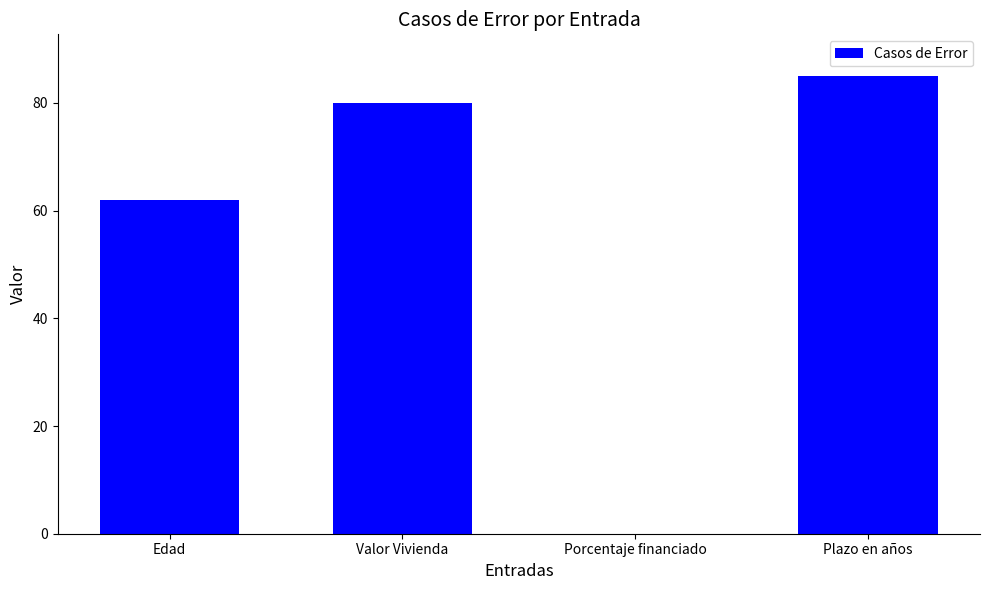

The chart shows a value of -70 at Porcentaje financiado. True or false?

True